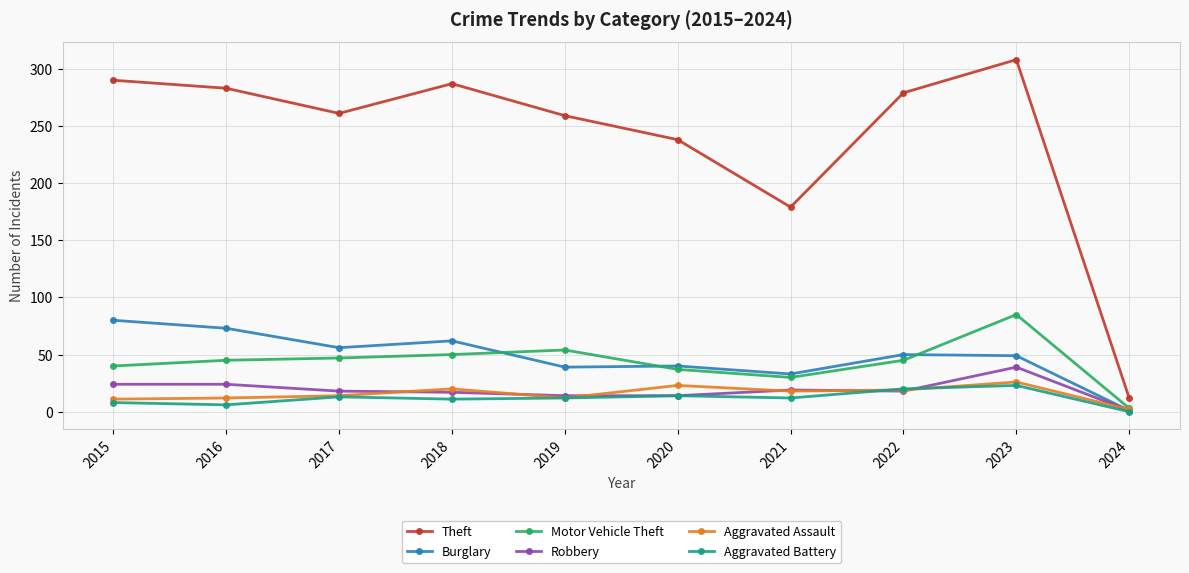

Does the chart display data point markers on the line(s)?

Yes